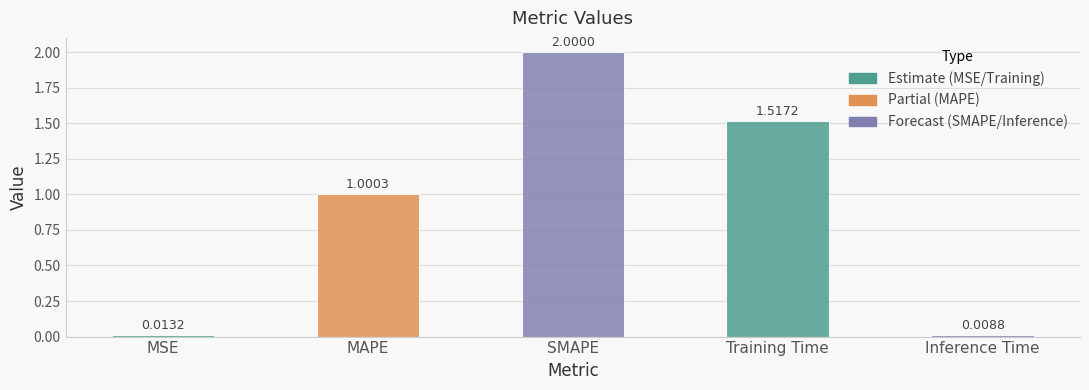

List the labels in order of value, smallest first.

Inference Time, MSE, MAPE, Training Time, SMAPE